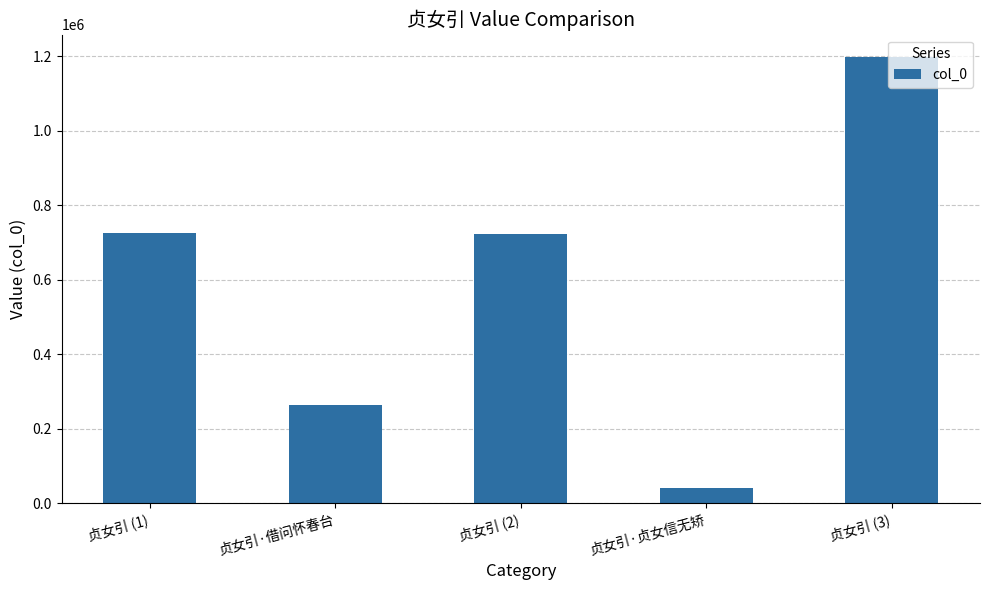

Between 贞女引 (2) and 贞女引 (3), which is larger?

贞女引 (3)